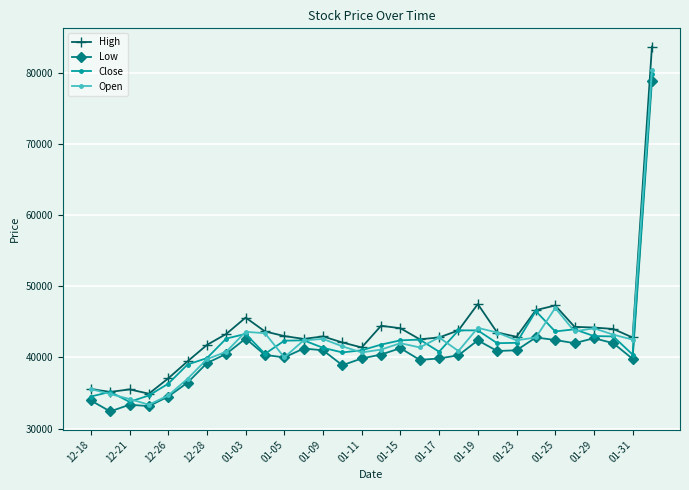

What is the lowest value of the High series?

34900